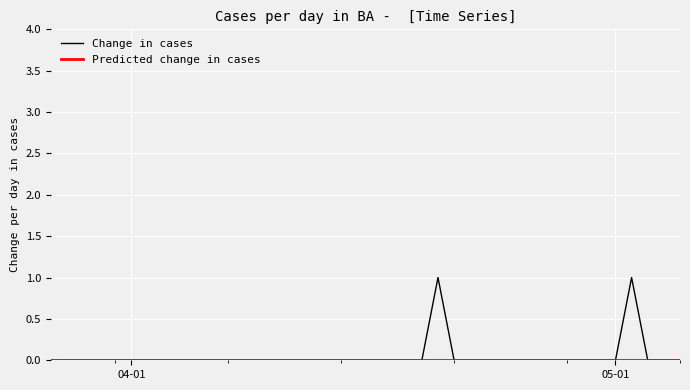

Which series has the widest spread of values?

Change in cases